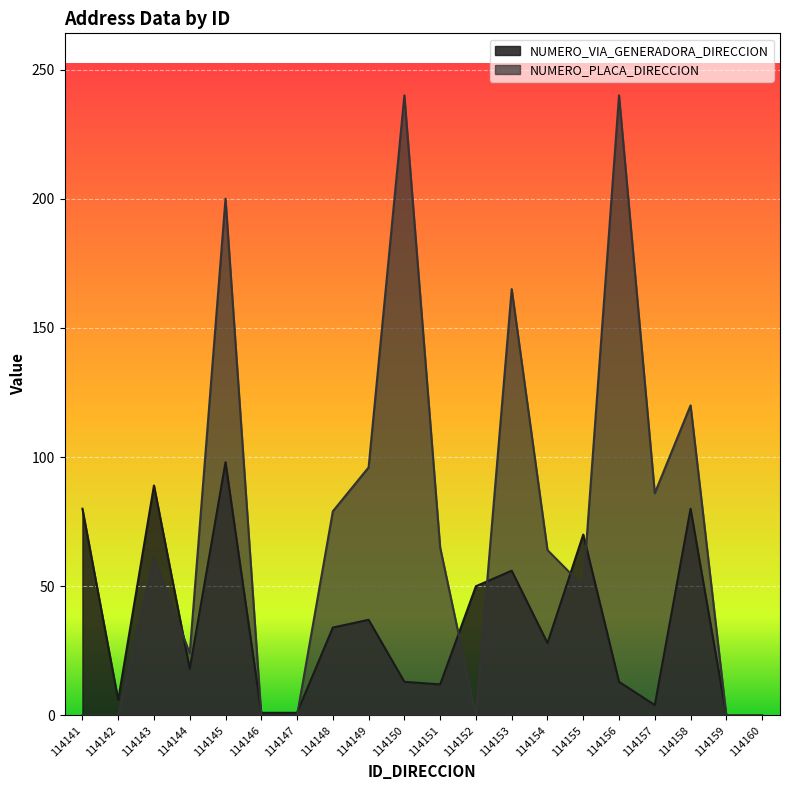

What is the difference between the NUMERO_PLACA_DIRECCION values at 114151 and 114146?

65